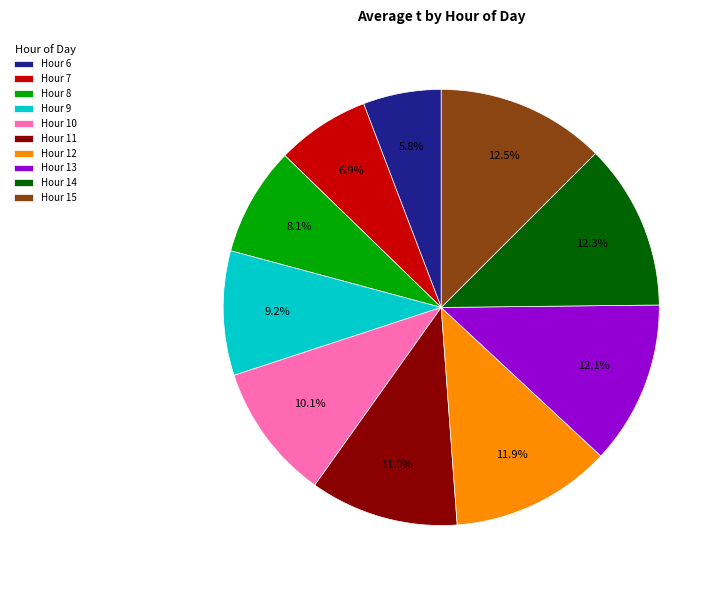

What is the ratio of the value at Hour 15 to the value at Hour 10?

1.2